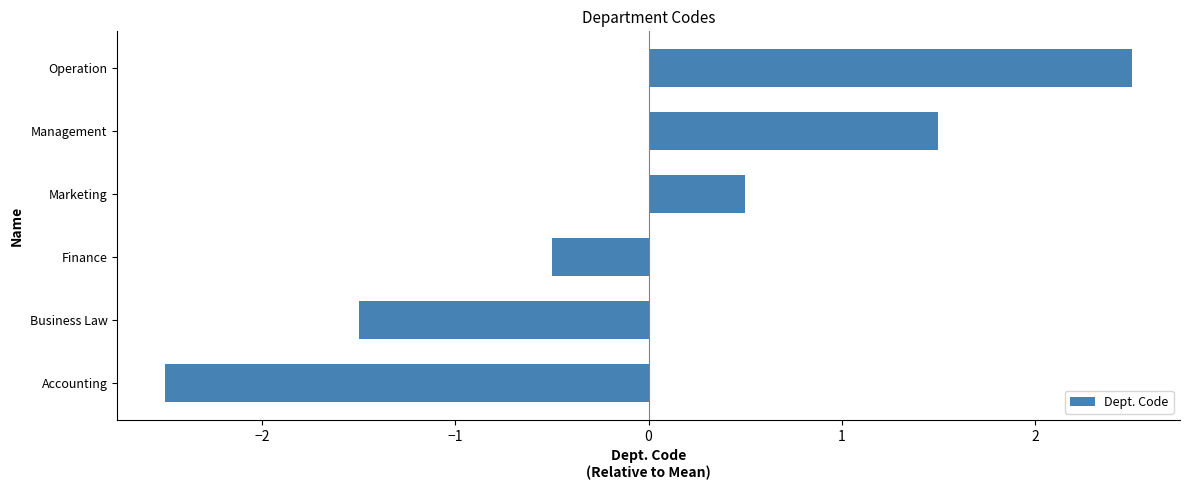

What is the change in value from Business Law to Finance?

+1.0